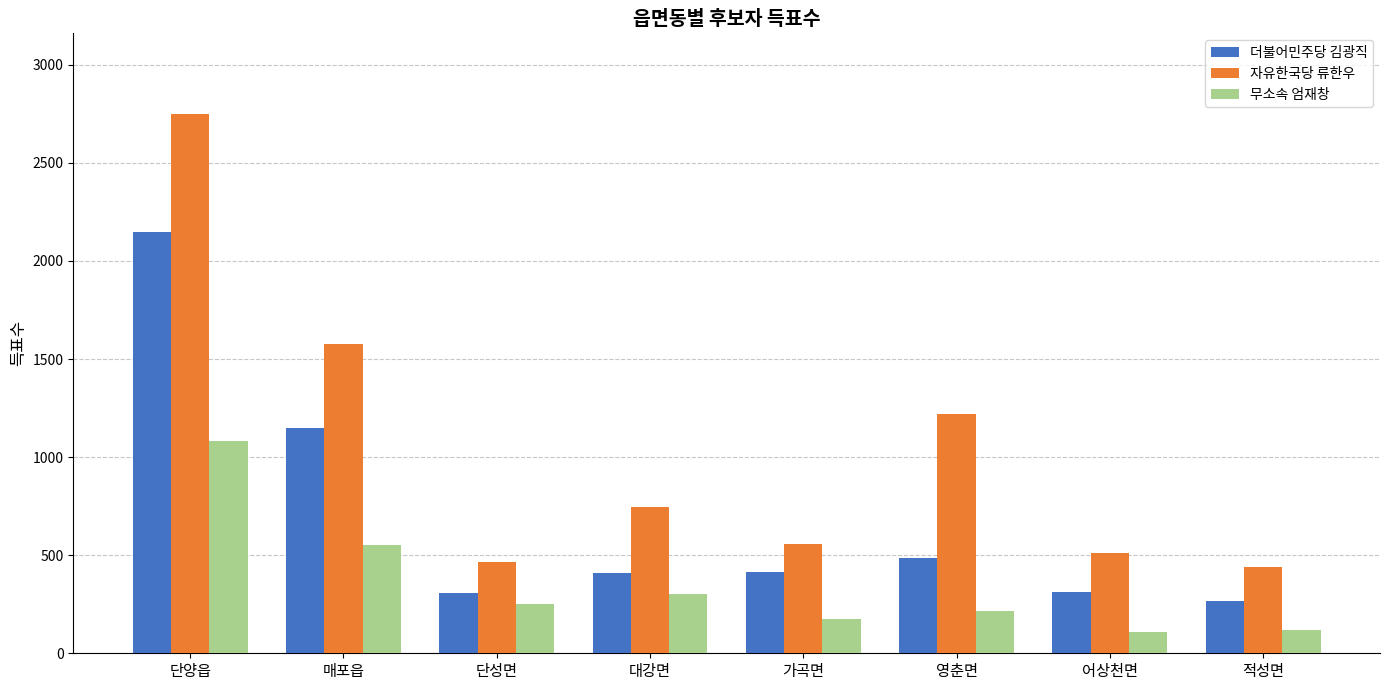

What is the lowest value of the 자유한국당 류한우 series?

442